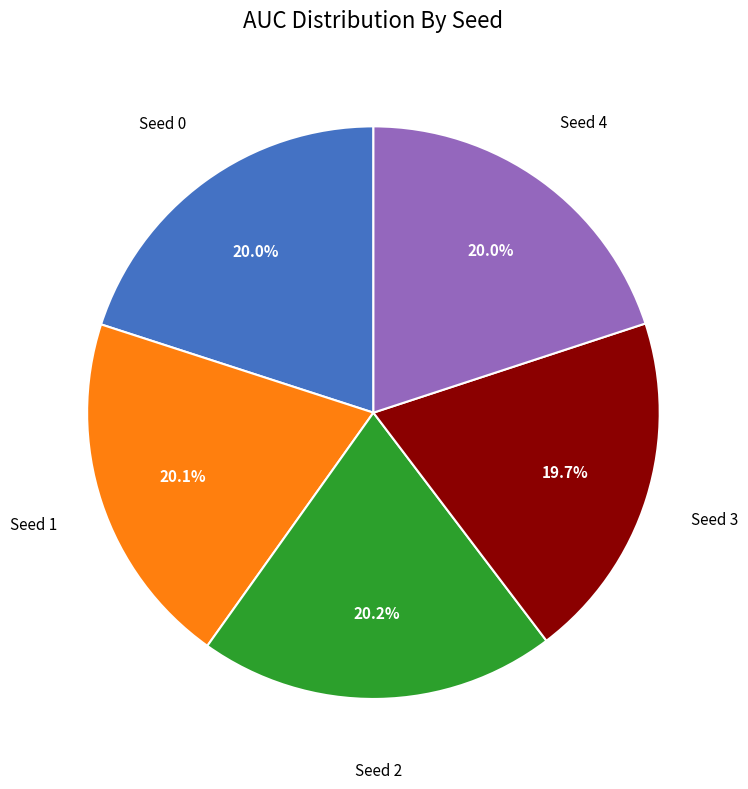

To the nearest percent, what is the average slice percentage?

20%